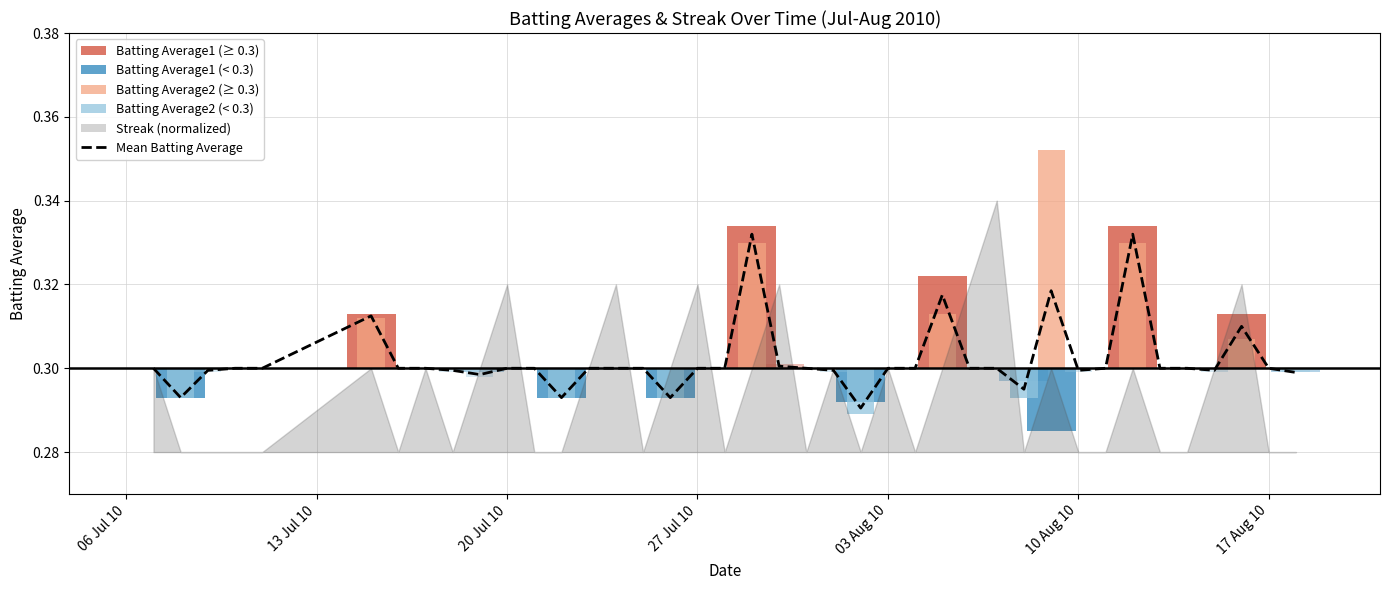

What is the value of the 11th bar from the left?

0.3